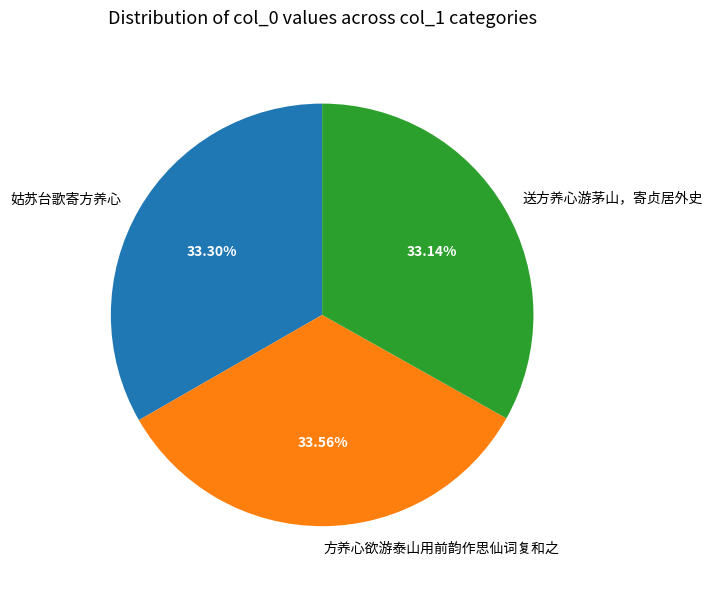

Is 送方养心游茅山，寄贞居外史 the majority of the pie?

No